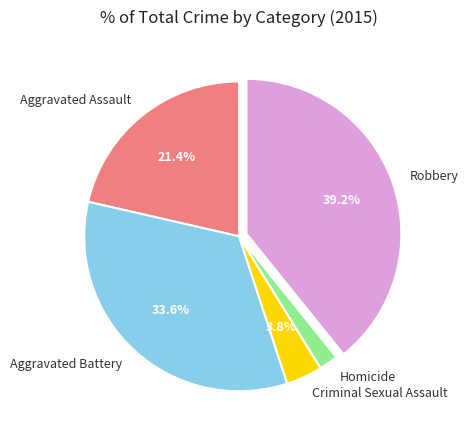

Which category has the smallest portion of the pie?

Homicide